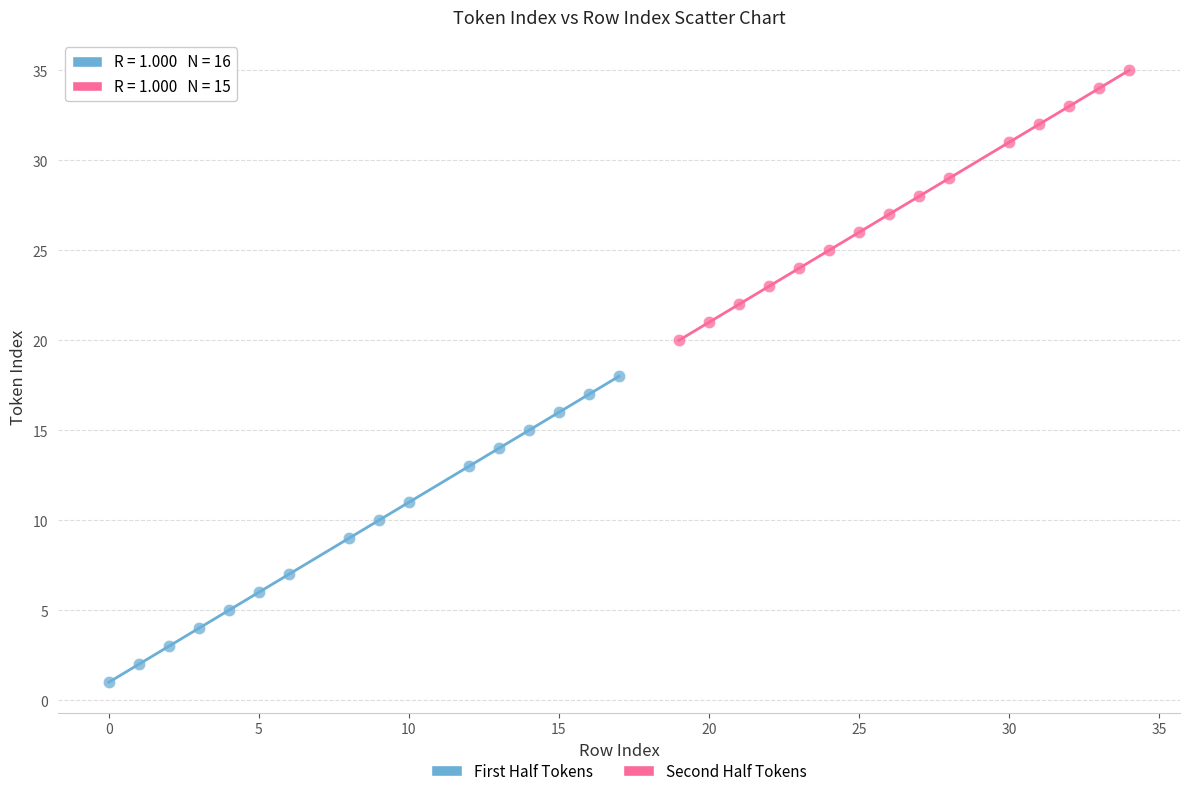

Which series reaches the minimum Y coordinate?

First Half Tokens